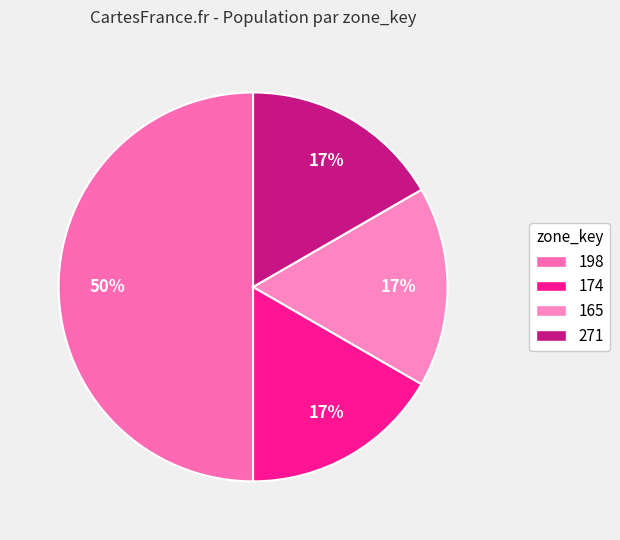

Count the number of slices in the pie.

4